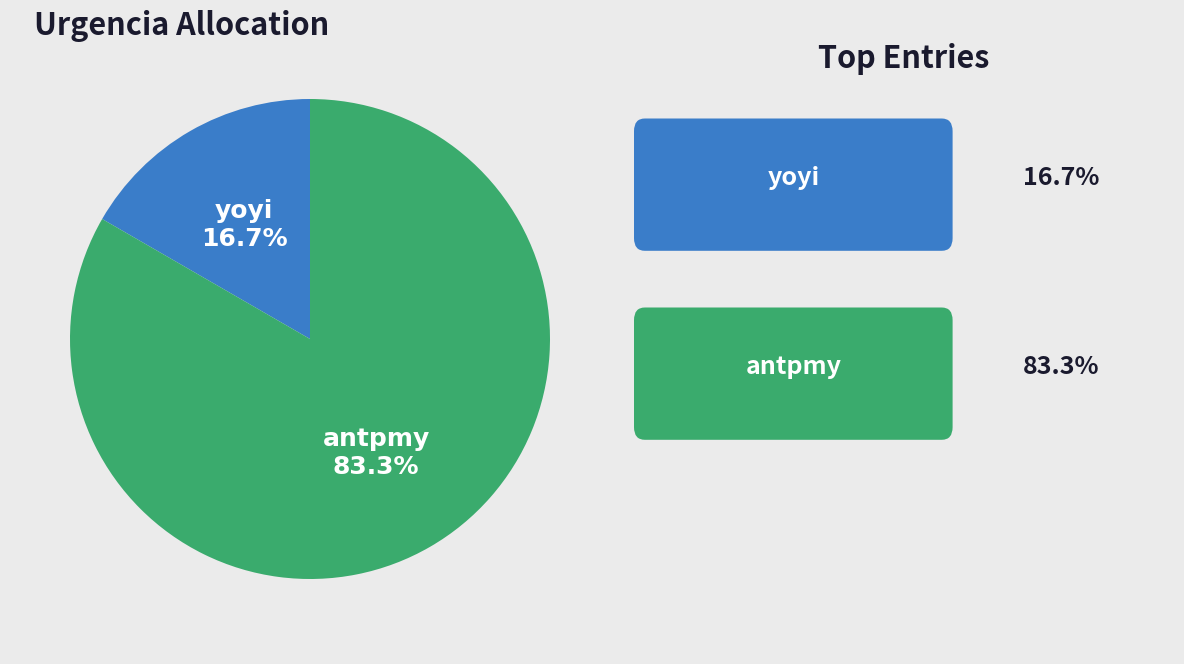

Is there any slice that represents more than half of the pie?

Yes